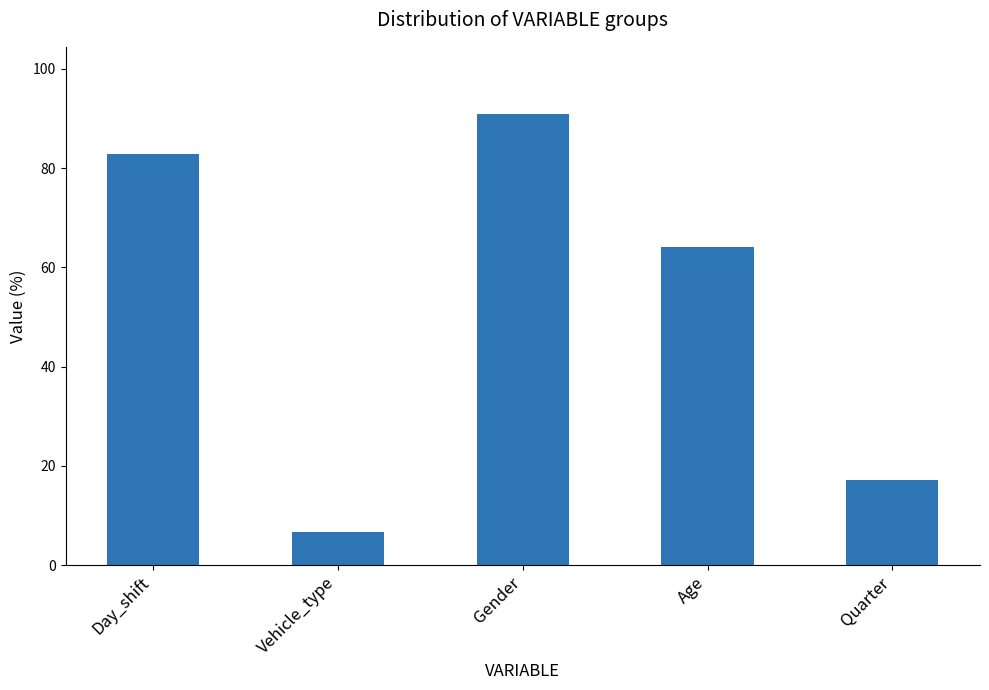

Does the chart contain stacked bars?

No